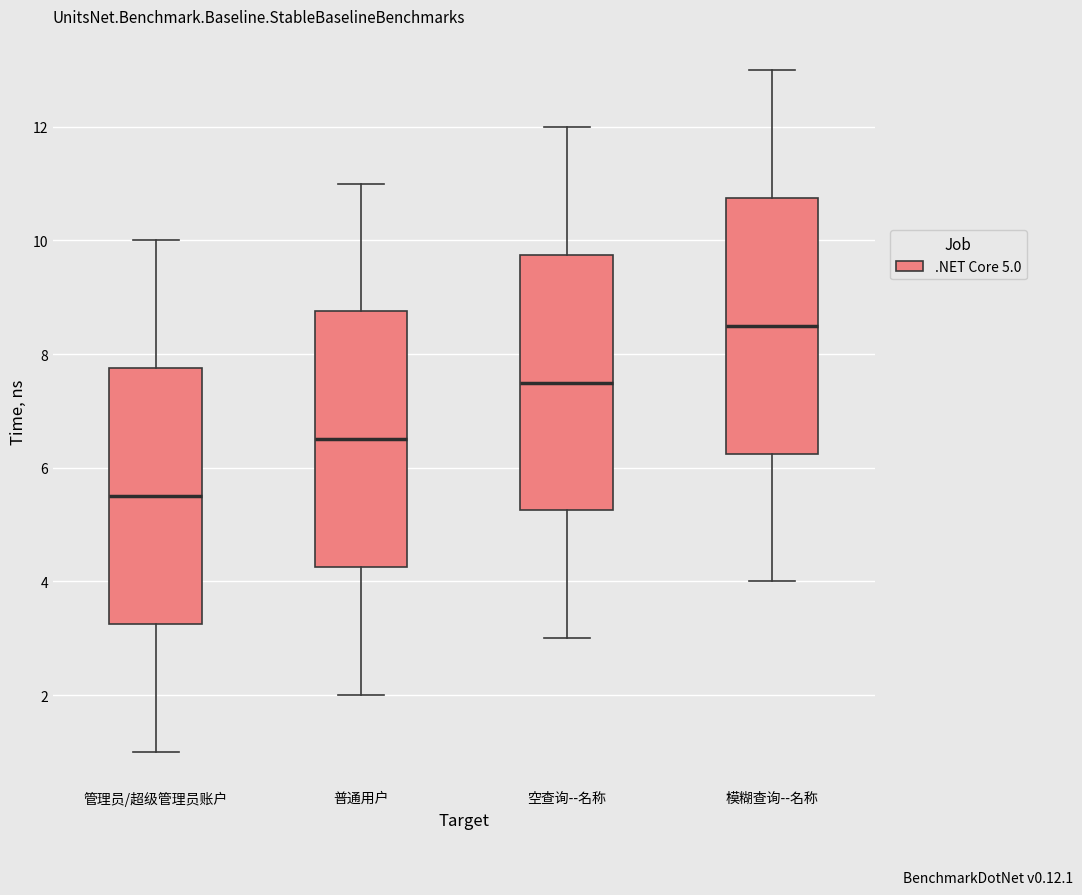

Reading left to right, read every box against the y-axis: the position of its median line, the range the box covers, and the ends of its whiskers. The values are not printed on the chart, so give them approximately, as read against the axis.

管理员/超级管理员账户: median 5.6, box 3.2 to 7.8, whiskers 1.0 to 10.0
普通用户: median 6.6, box 4.2 to 8.8, whiskers 2.0 to 11.0
空查询--名称: median 7.6, box 5.2 to 9.8, whiskers 3.0 to 12.0
模糊查询--名称: median 8.6, box 6.2 to 10.8, whiskers 4.0 to 13.0